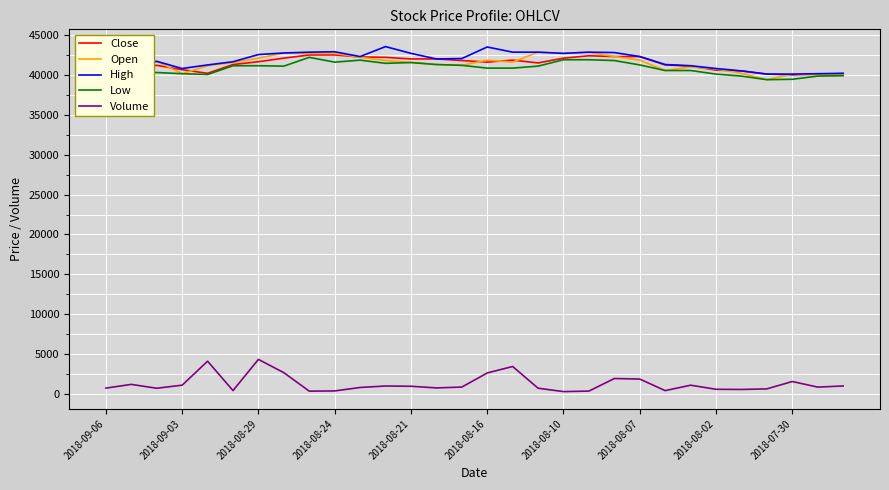

True or false: High and Volume cross at least once.

False